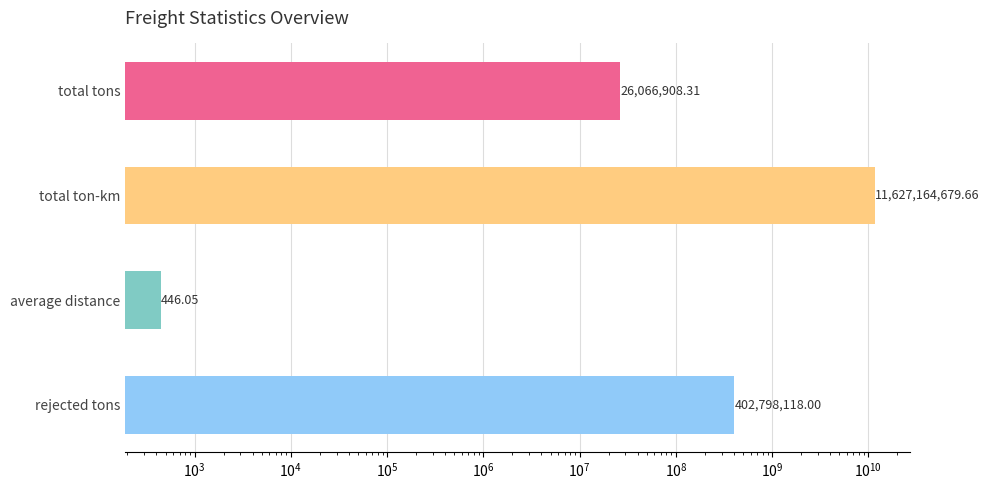

The chart shows a value of 592792460.4 at rejected tons. True or false?

False